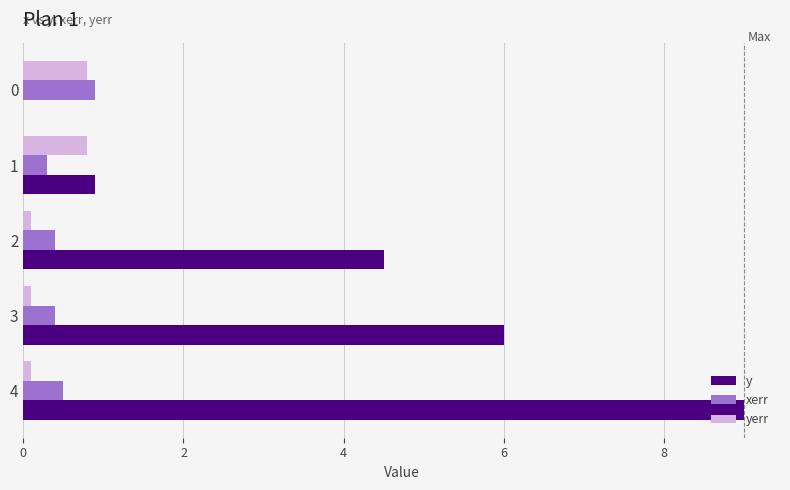

What is the sum of all xerr values?

2.5